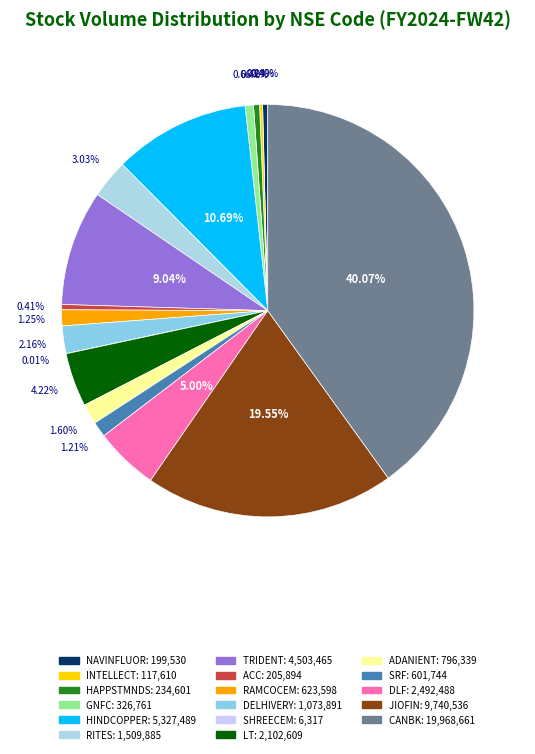

The SHREECEM slice represents 5% of the pie. True or false?

False